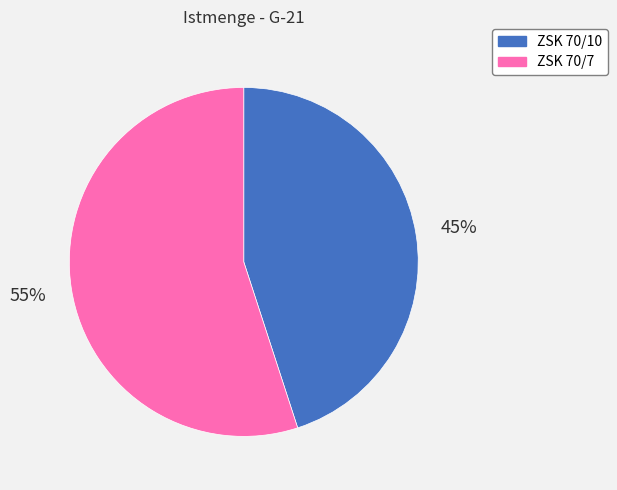

To the nearest percent, what percentage of the pie is ZSK 70/7?

55%